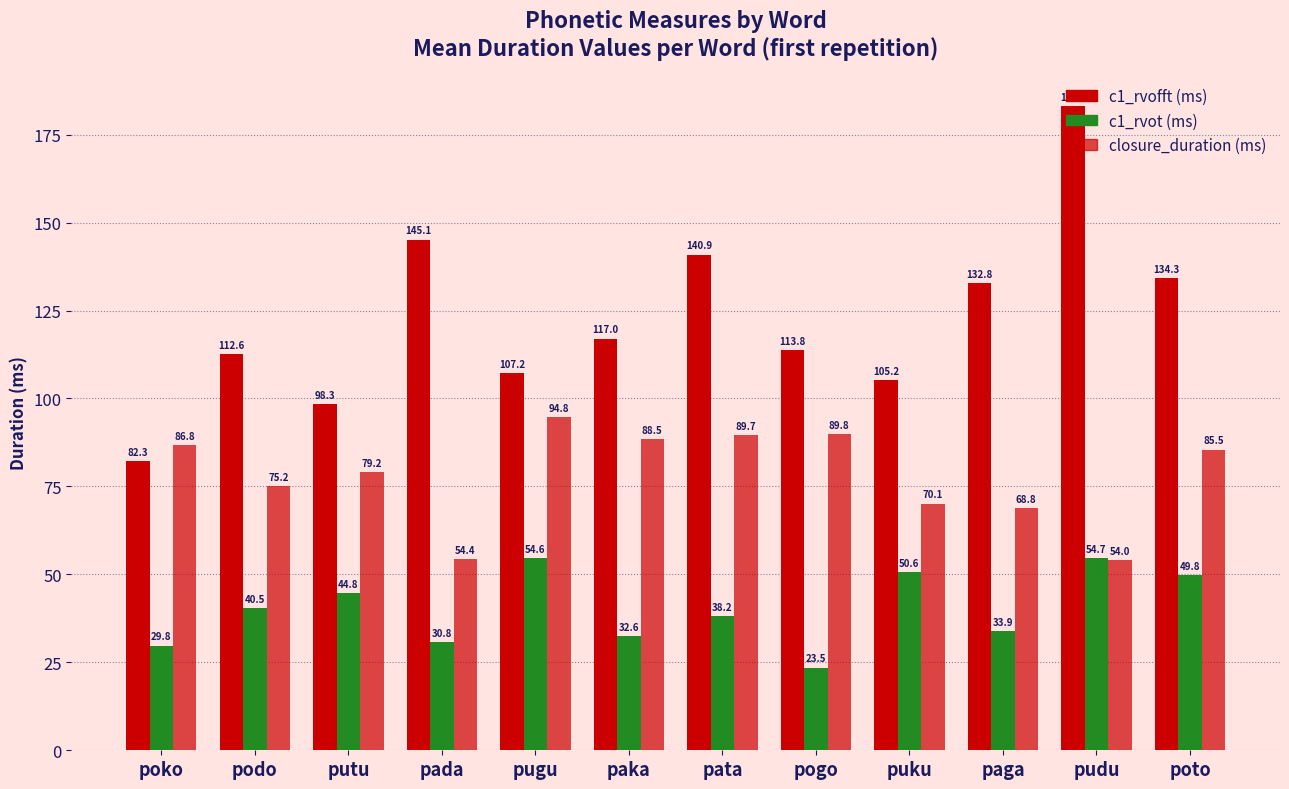

Count the number of data series in this chart.

3